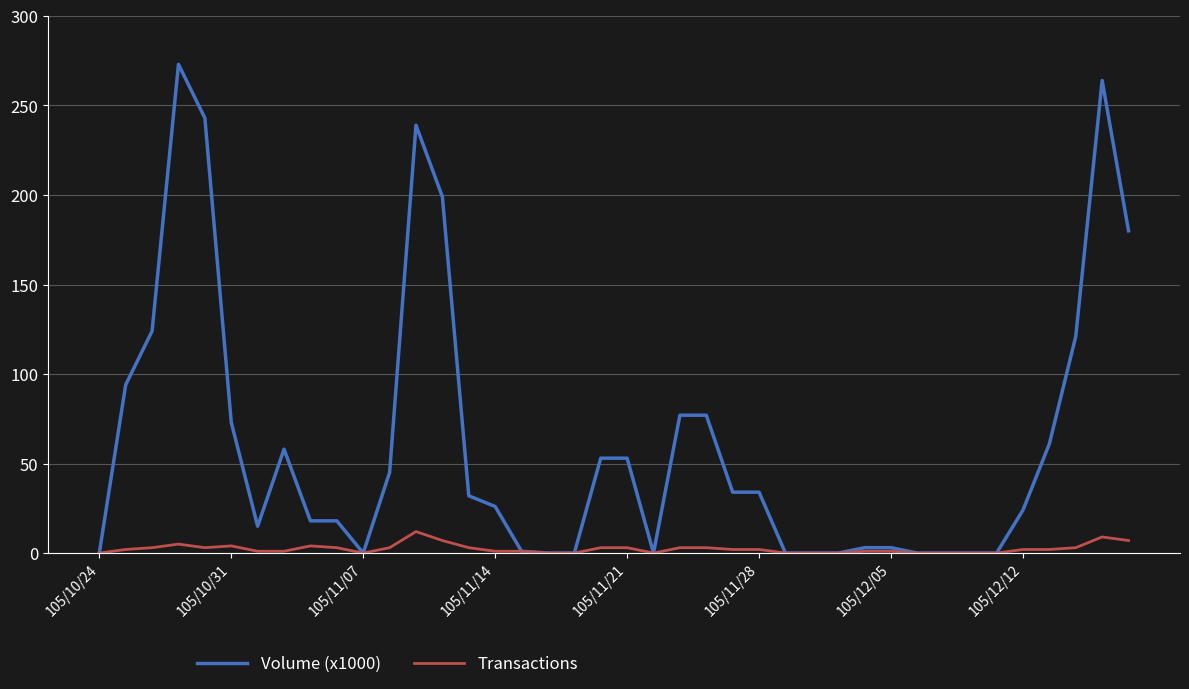

Rank the series by their average value, from lowest to highest.

Transactions, Volume (x1000)